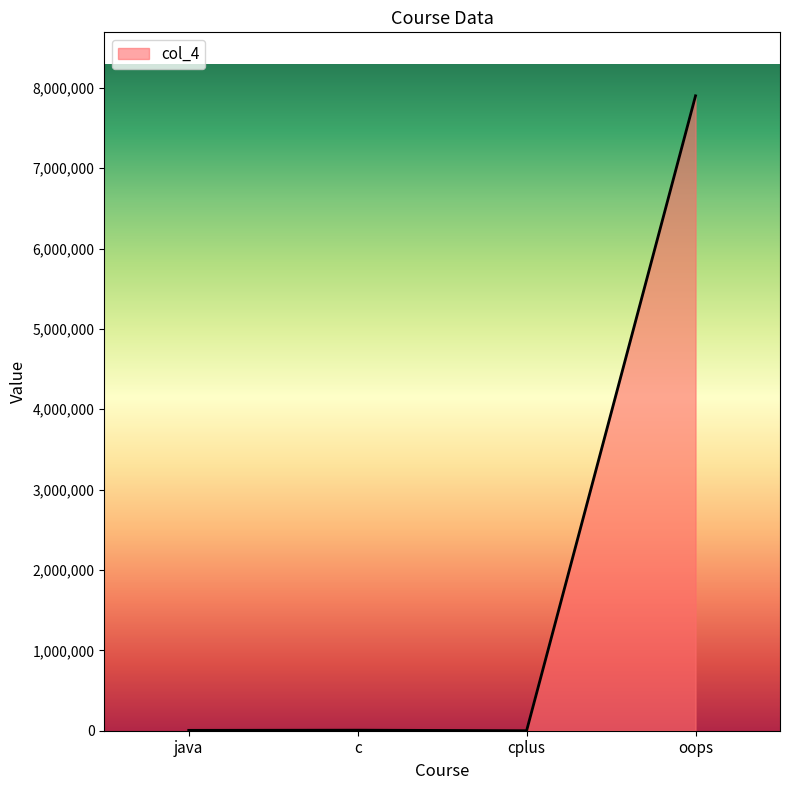

What is the greatest value displayed?

7899999